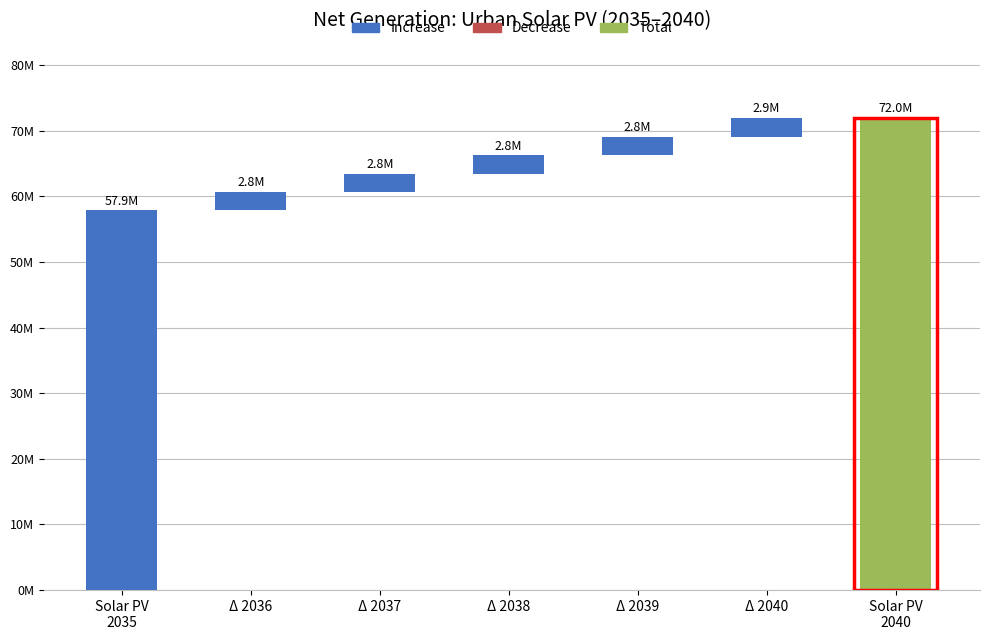

Is the value of values_2036 at values_2040 greater than the value of values_2035 at values_2039?

No